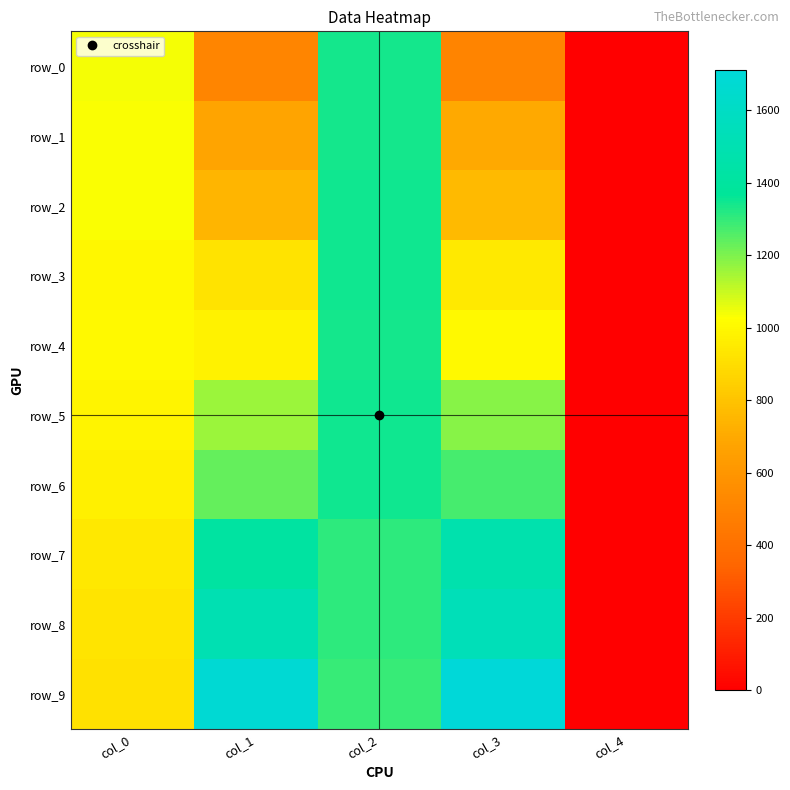

The value of row_2 at col_1 is 746.4. True or false?

True